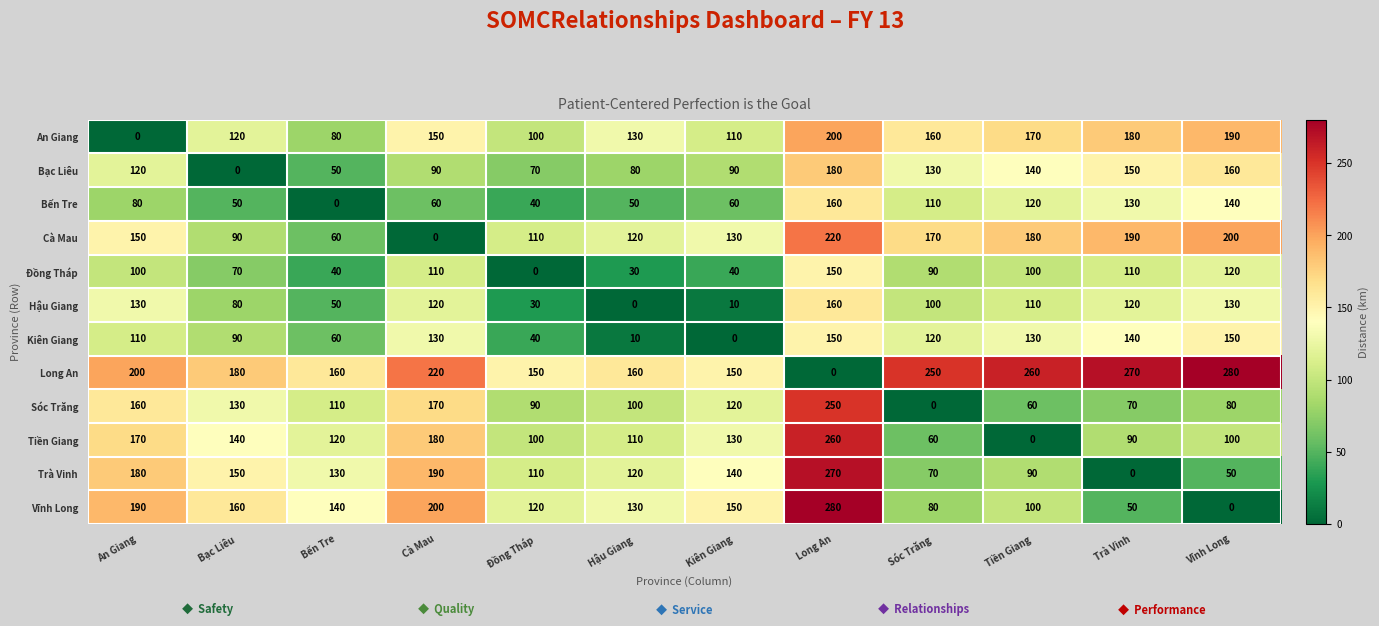

True or false: Trà Vinh has a value of 58 at Bạc Liêu.

False